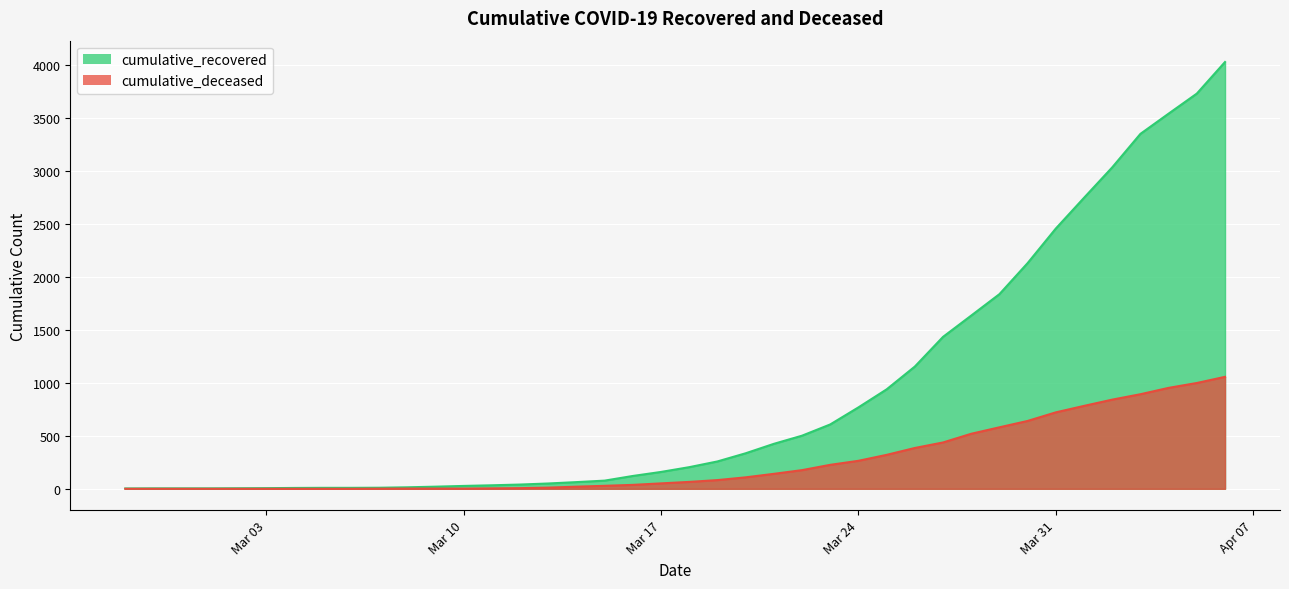

What is the difference between the maximum and minimum values in the cumulative_recovered series?

4023